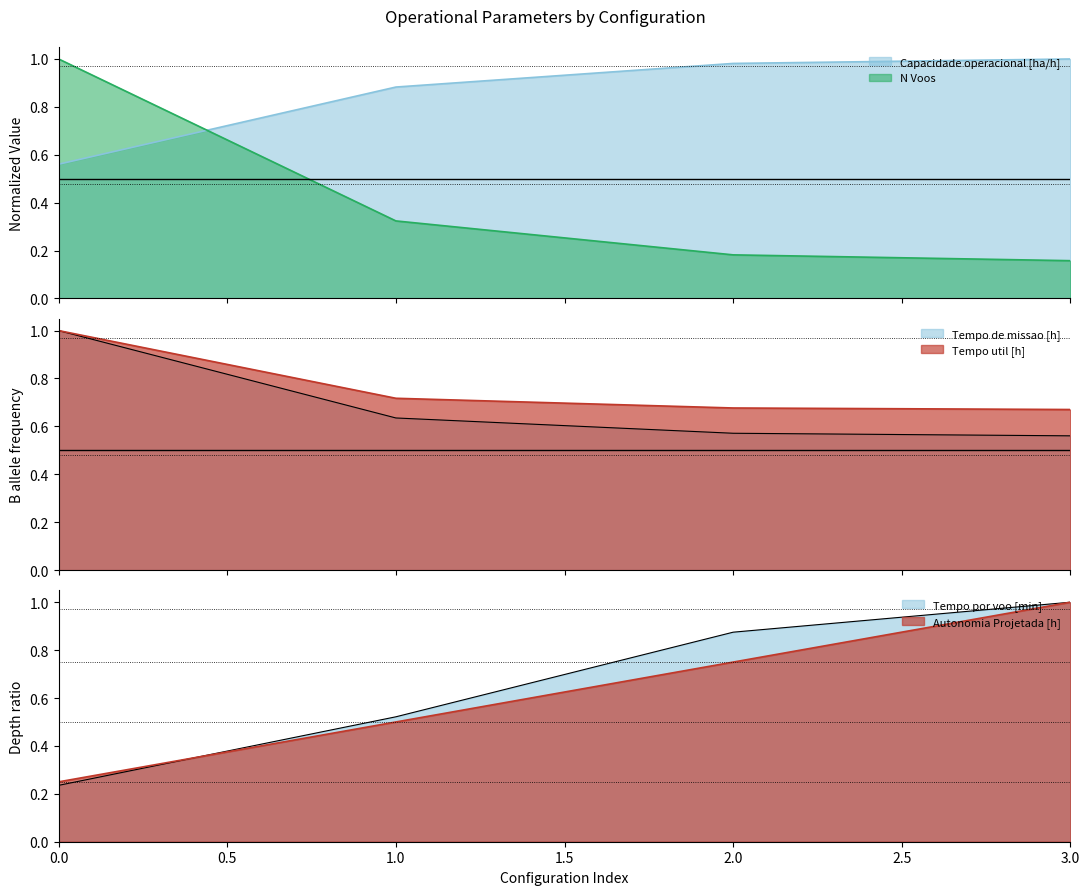

What is the total value across all series at 3?

4.4